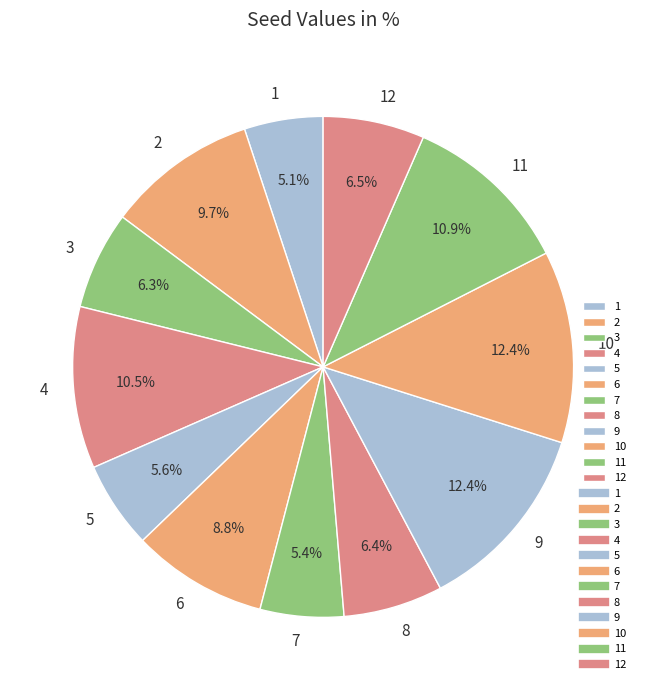

The 3 slice represents 6% of the pie. True or false?

True